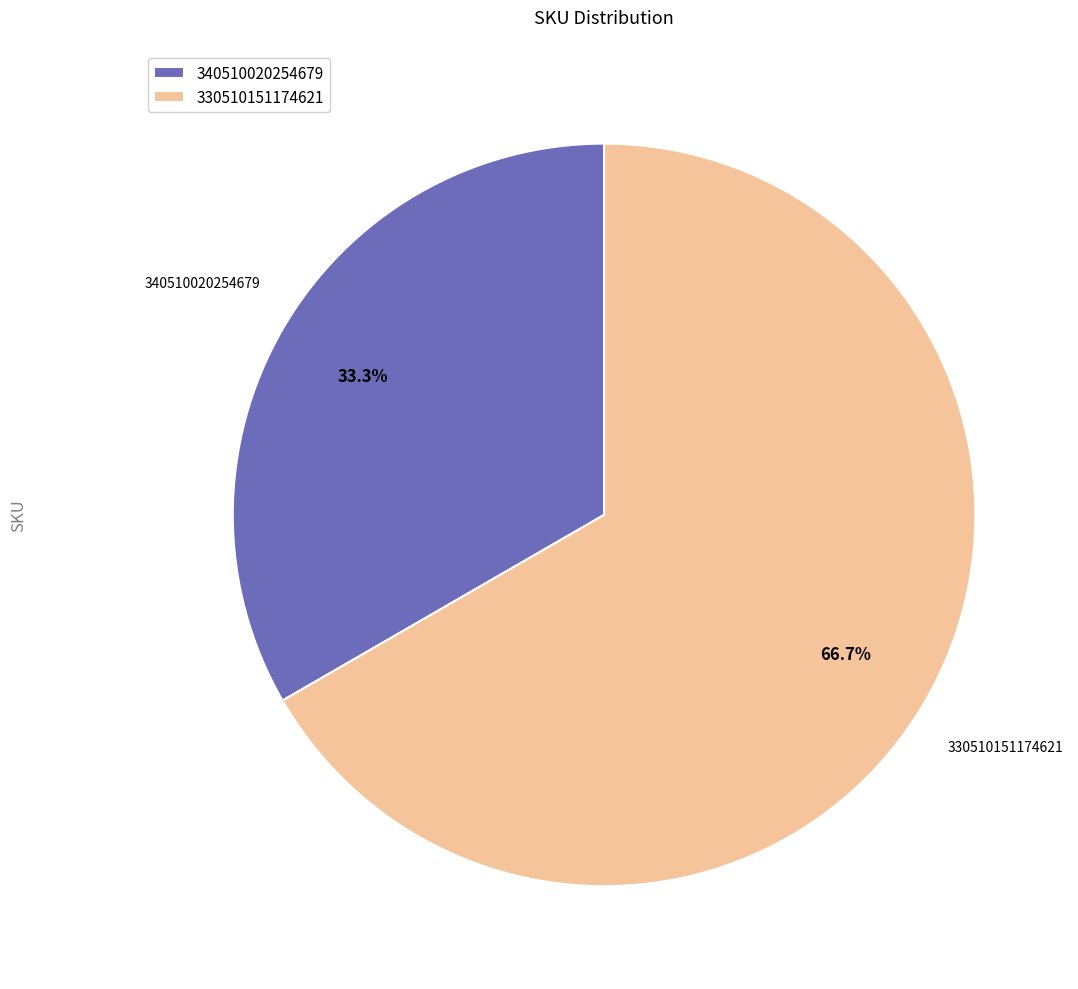

To the nearest percent, what is the average slice percentage?

50%